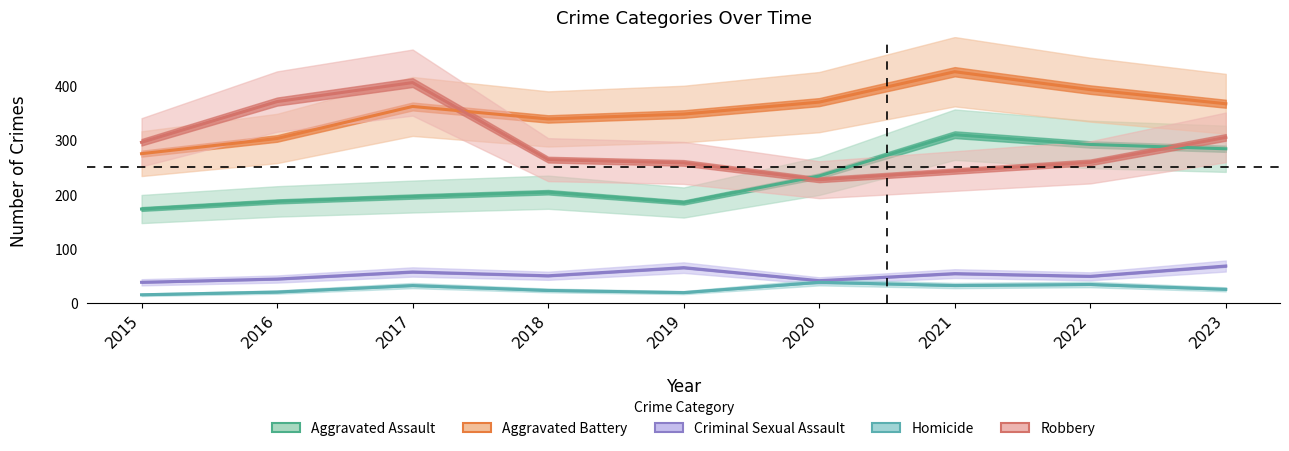

At which category is the sum across all series the highest?

2021